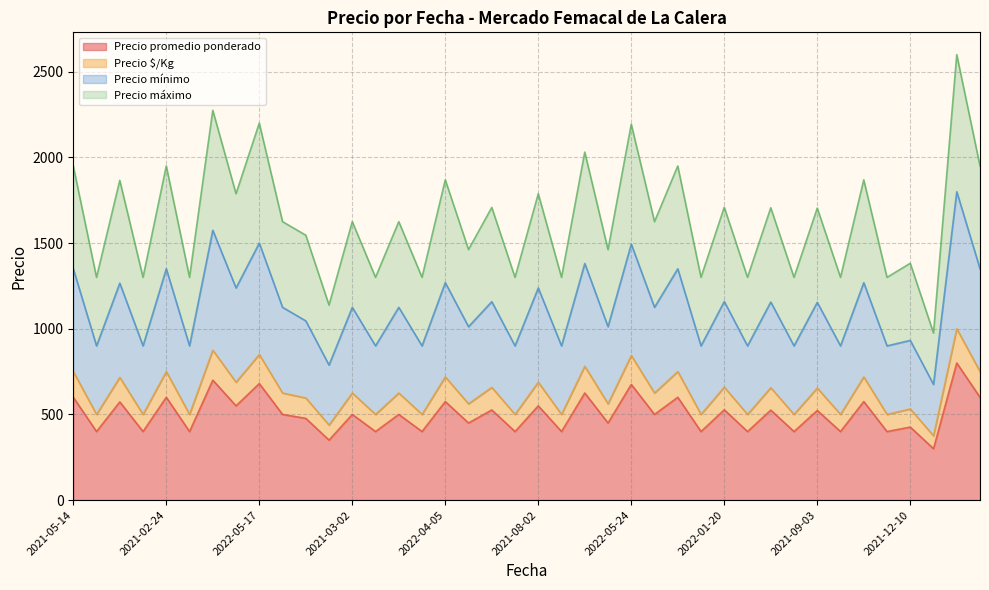

List the series in order of their peak value, highest first.

Precio máximo, Precio mínimo, Precio $/Kg, Precio promedio ponderado